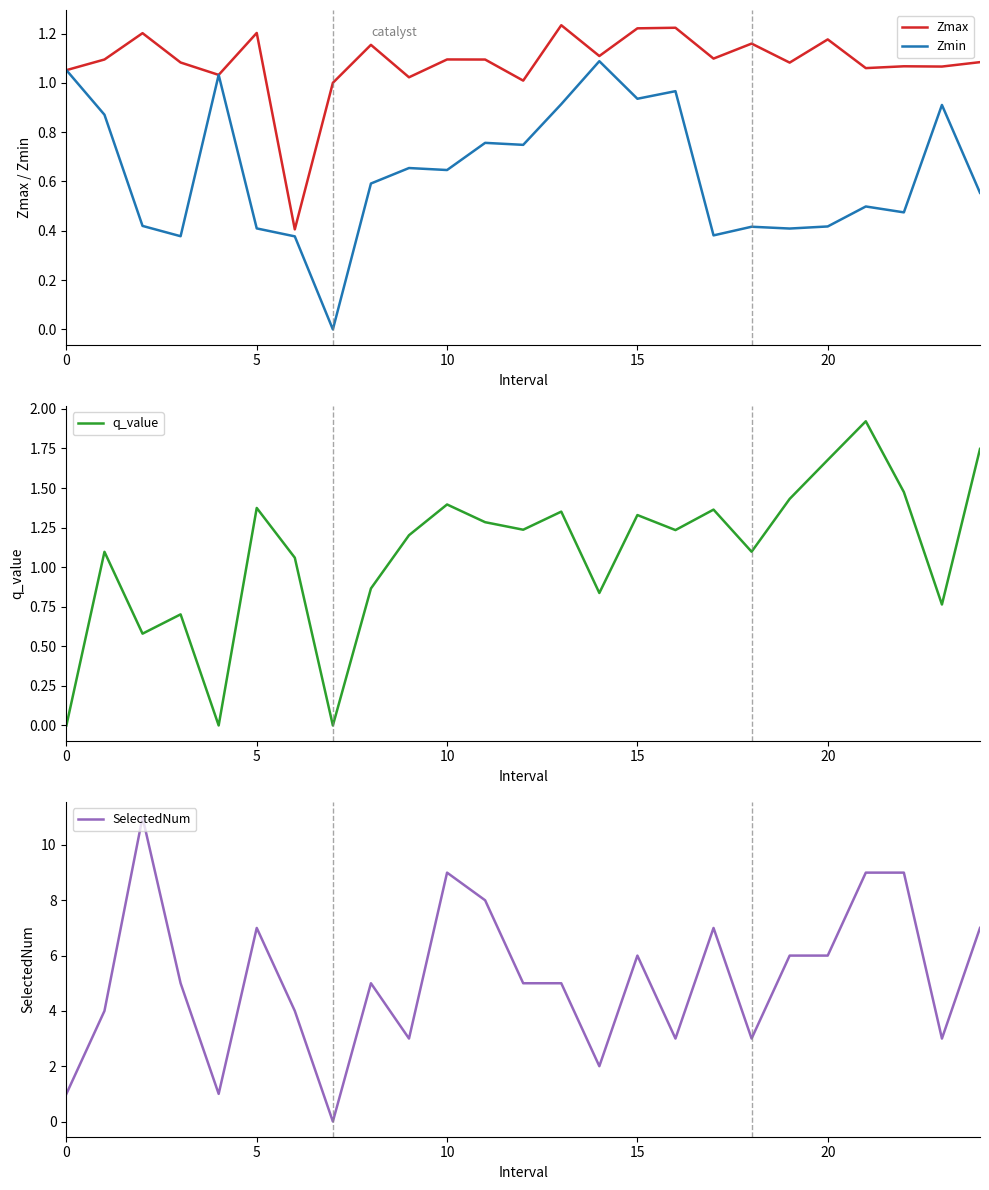

In SelectedNum, how many points are lower than both neighbors (excluding endpoints)?

7